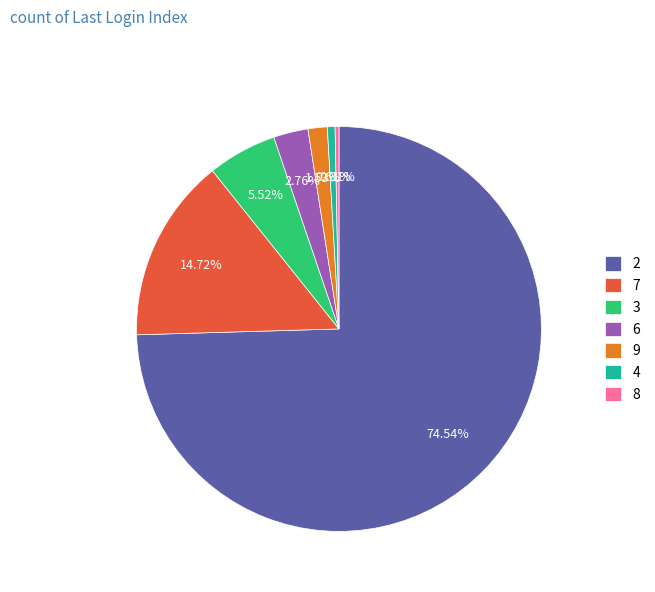

Combined, what portion of the pie is 3 and 9?

7.1%